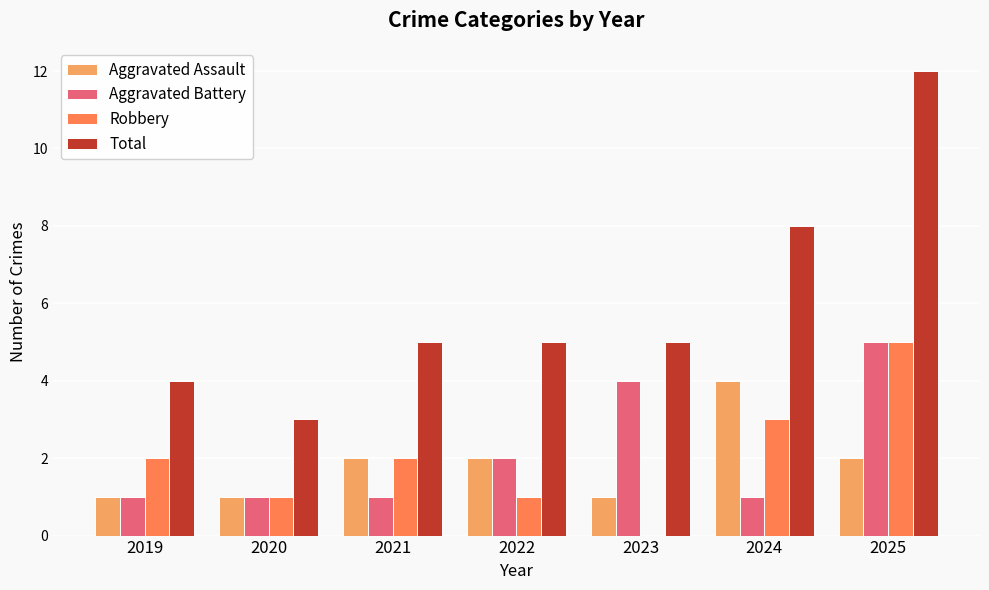

Is the value of Total at 2025 greater than the value of Robbery at 2021?

Yes